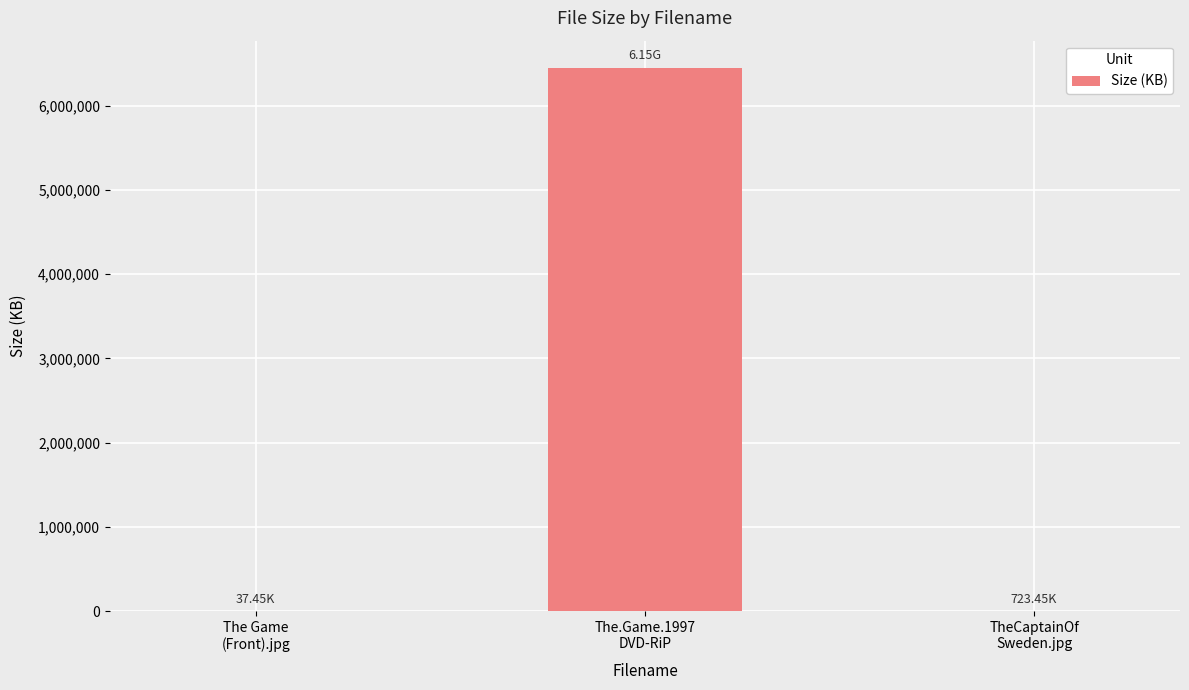

What is the sum of all values?

6449503.3